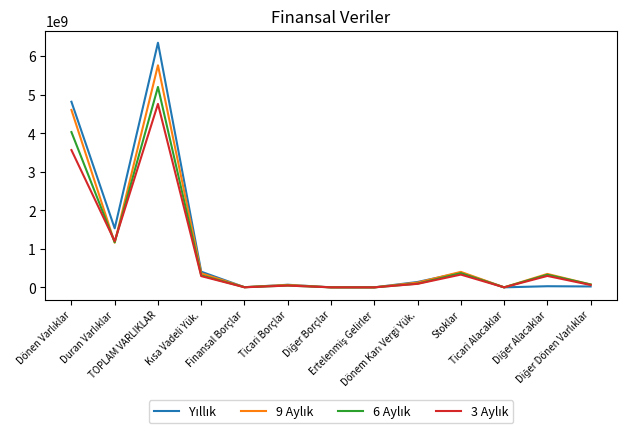

What is the greatest value displayed?

6348614000